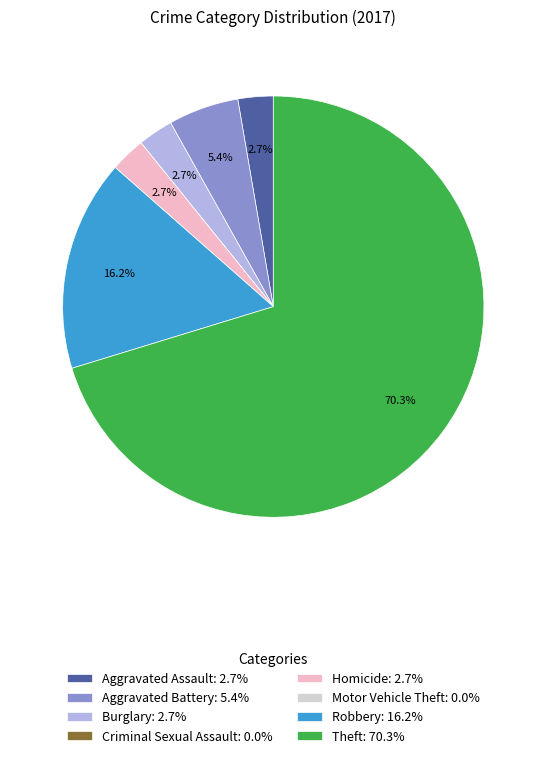

Which category has the biggest portion of the pie?

Theft